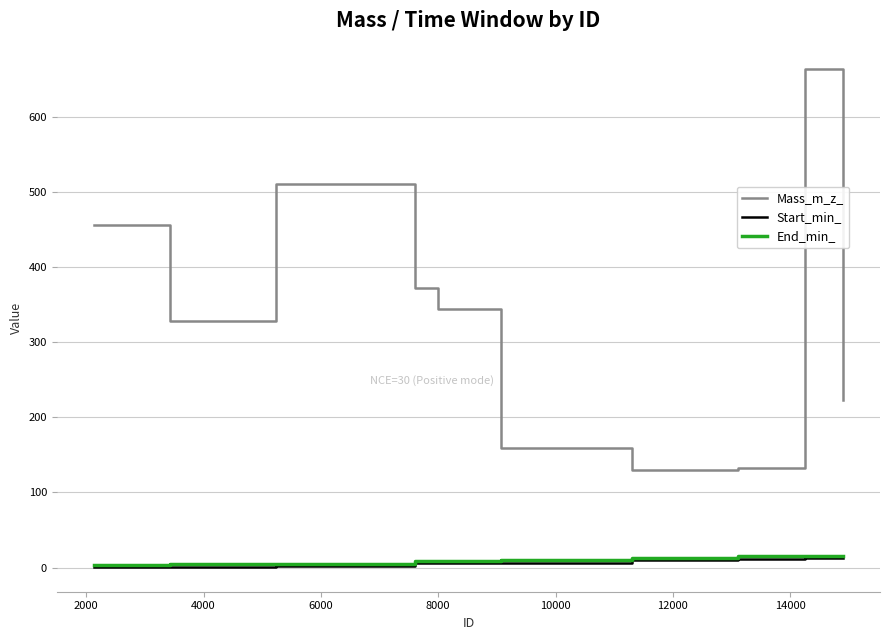

Count the number of categories in the chart.

10